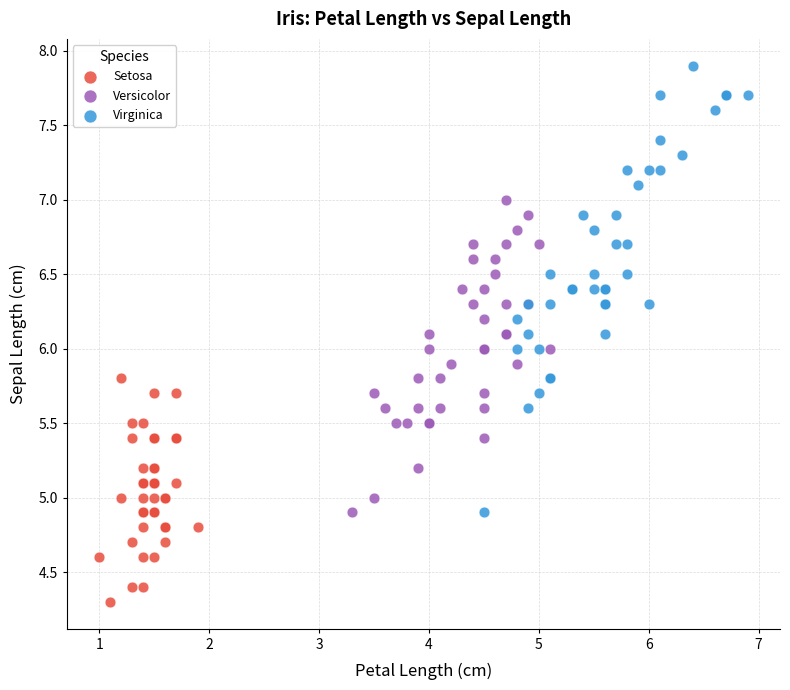

Which series contains the lowest Y value?

Setosa